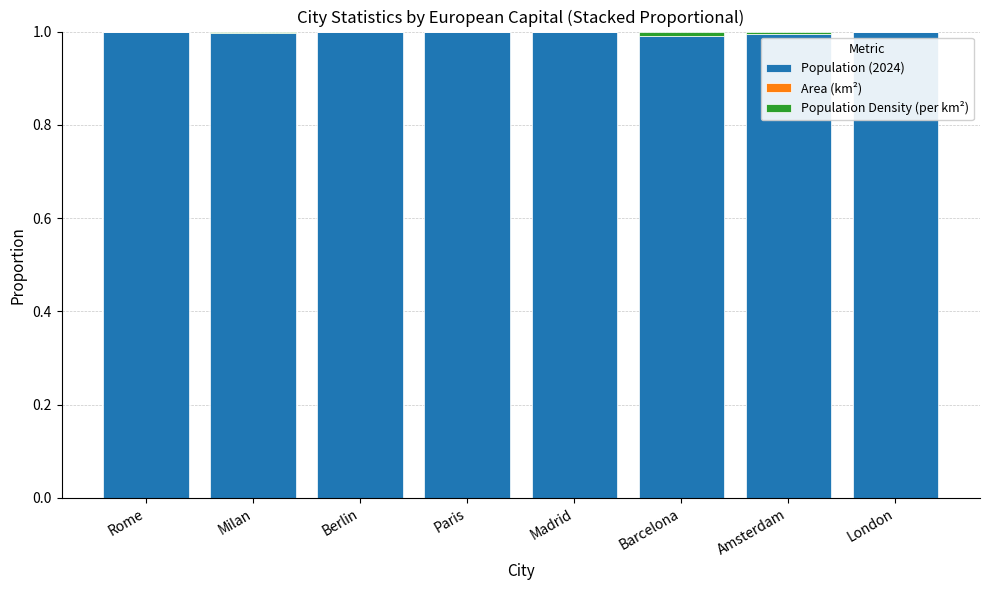

What is the highest value of the Population (2024) series?

1.0